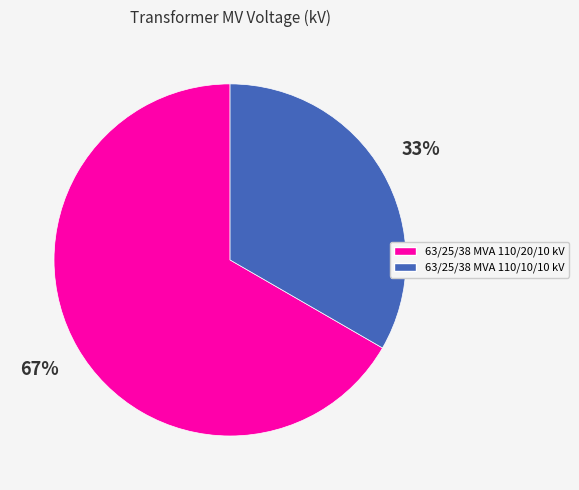

To the nearest percent, what is the combined percentage of 63/25/38 MVA 110/10/10 kV and 63/25/38 MVA 110/20/10 kV?

100%